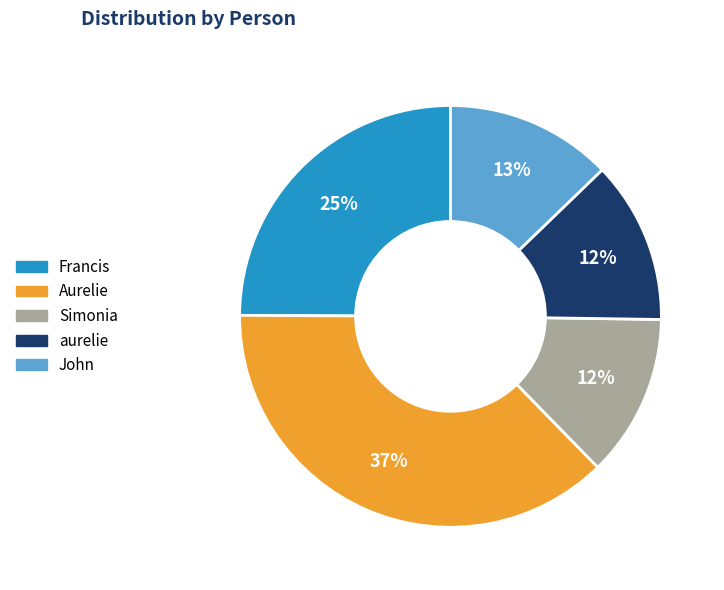

To the nearest percent, what is the combined percentage of John and aurelie?

25%